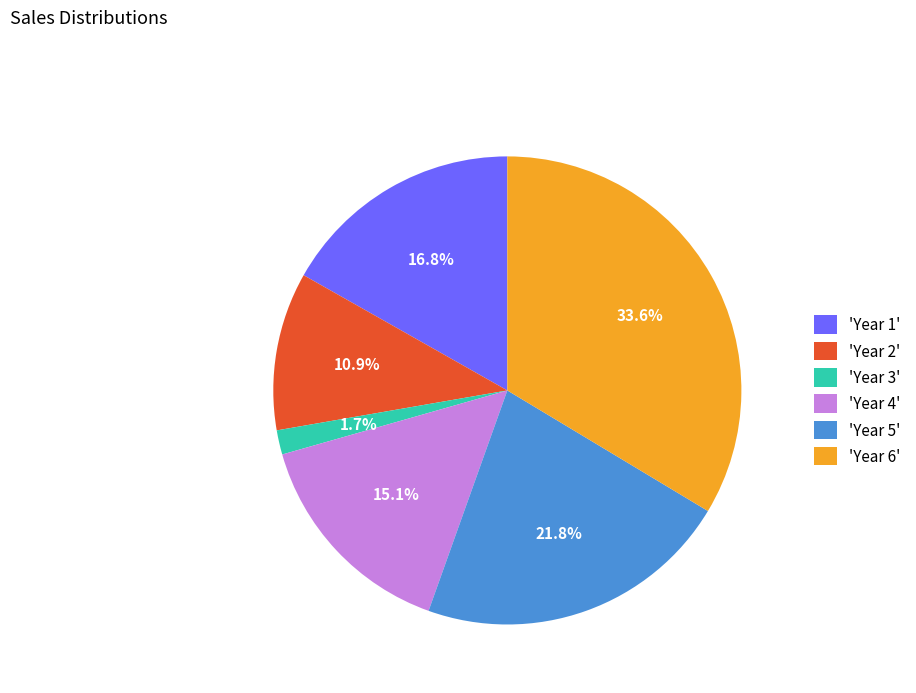

Which slice is the smallest?

'Year 3'